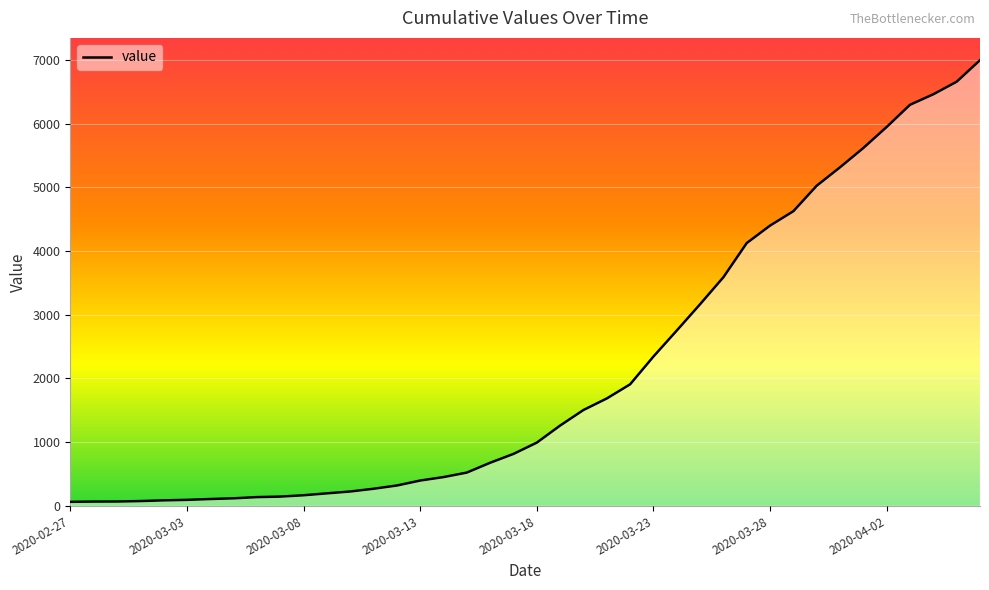

What is the difference between the maximum and minimum values?

6931